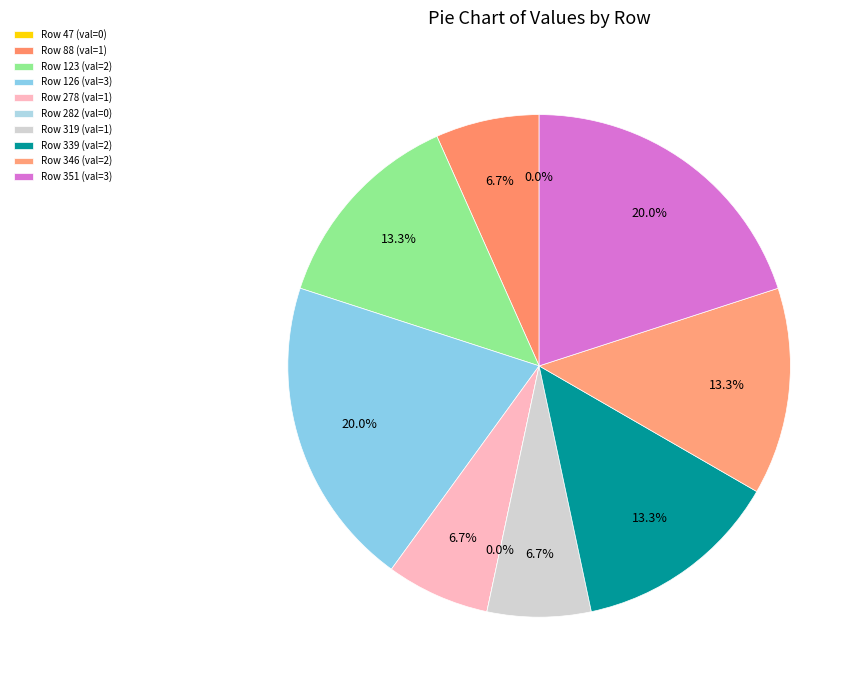

Combined, what portion of the pie is 319 and 88?

13.3%